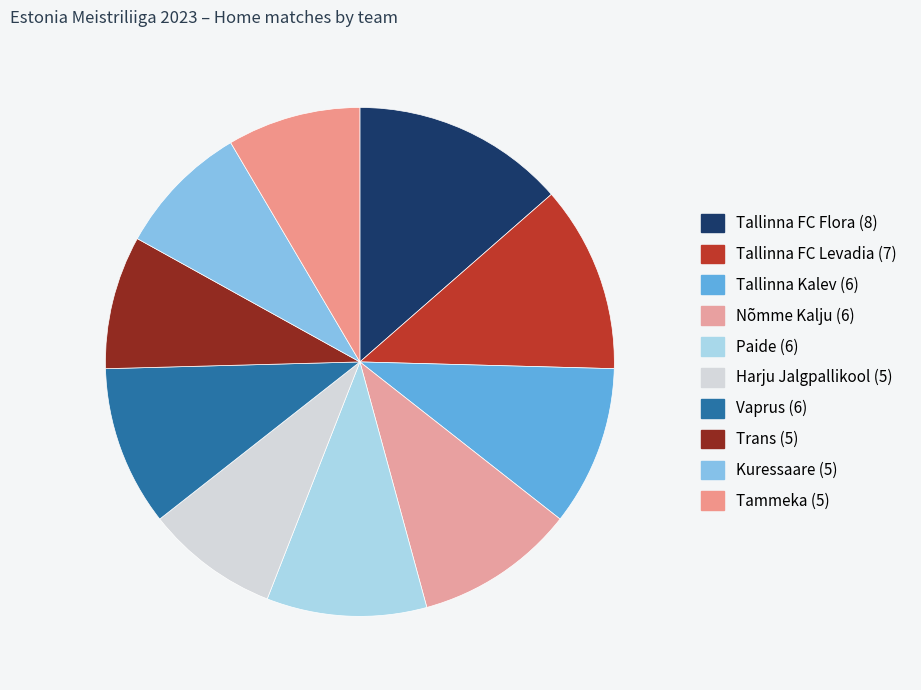

What portion of the pie excludes Harju Jalgpallikool?

91.5%